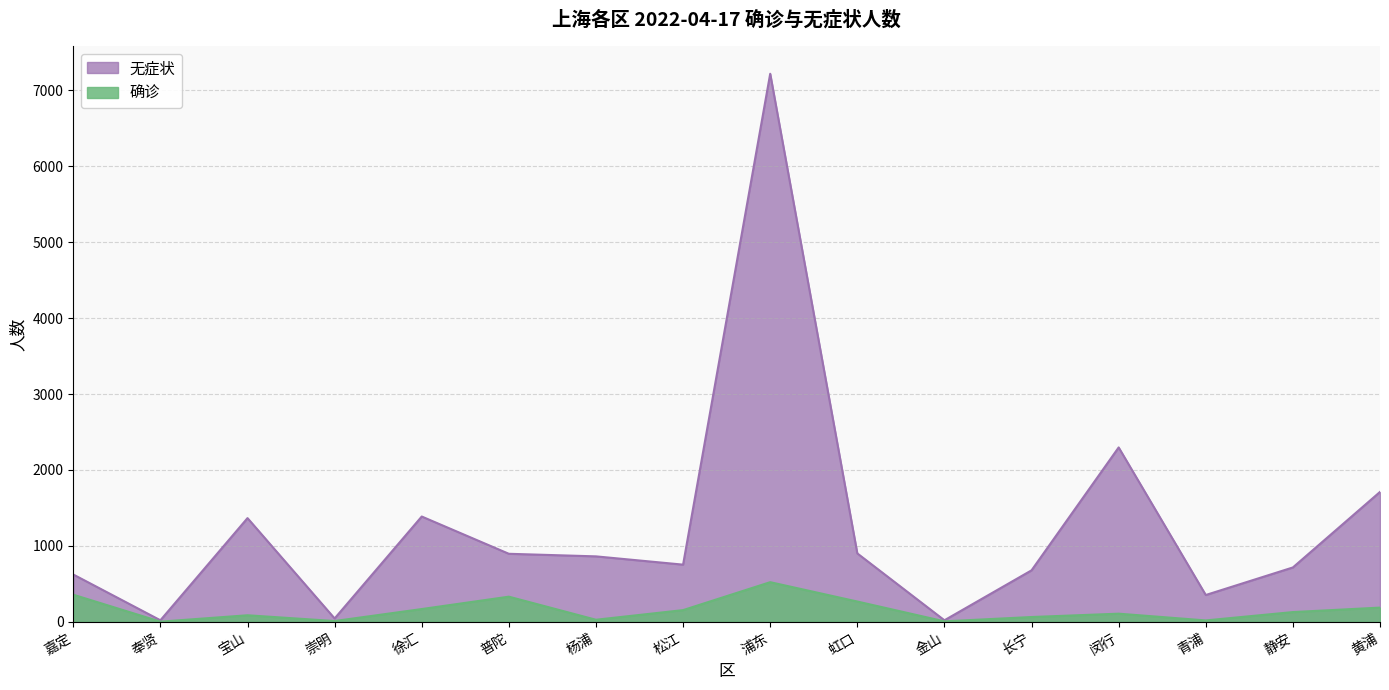

What is the sum of all 确诊 values?

2417